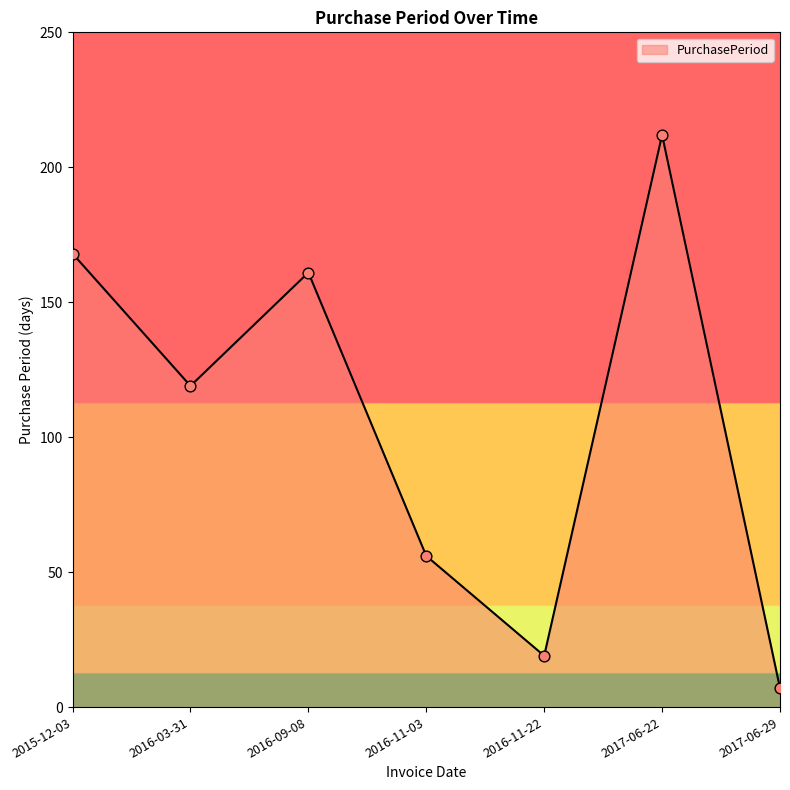

Between 2015-12-03 and 2016-11-22, which is larger?

2015-12-03